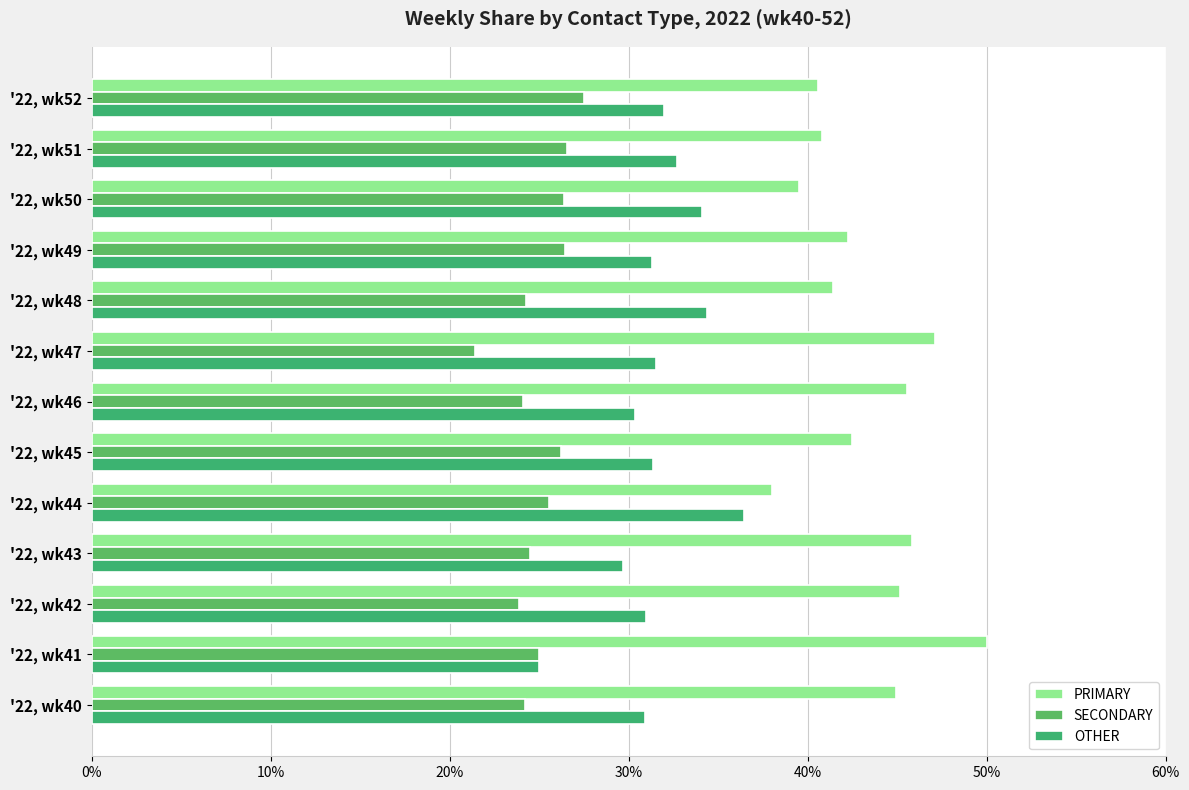

Count the number of data series in this chart.

3